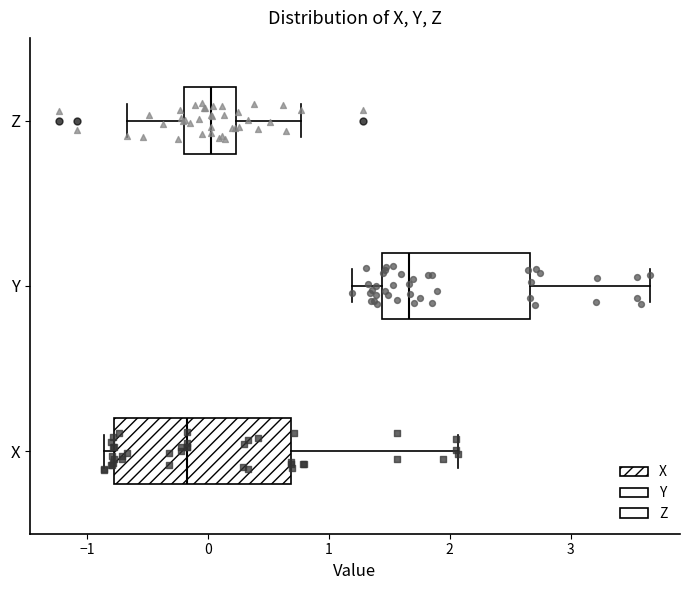

Which box has the furthest to the right median line?

Y